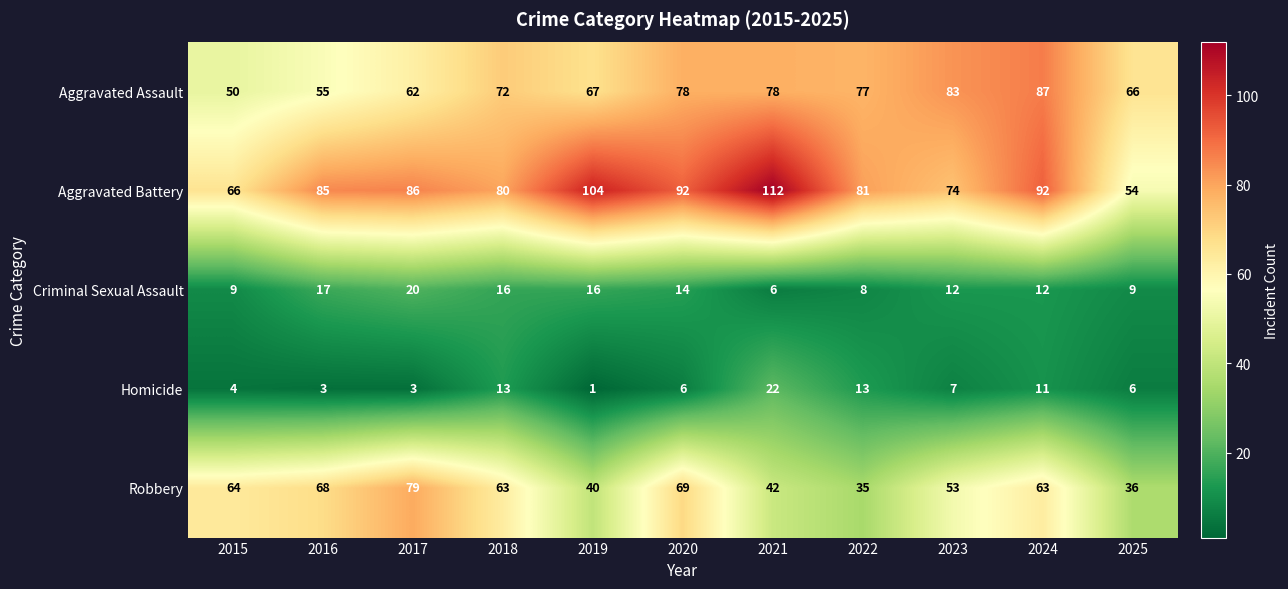

Which series changed the most between 2017 and 2020?

Aggravated Assault